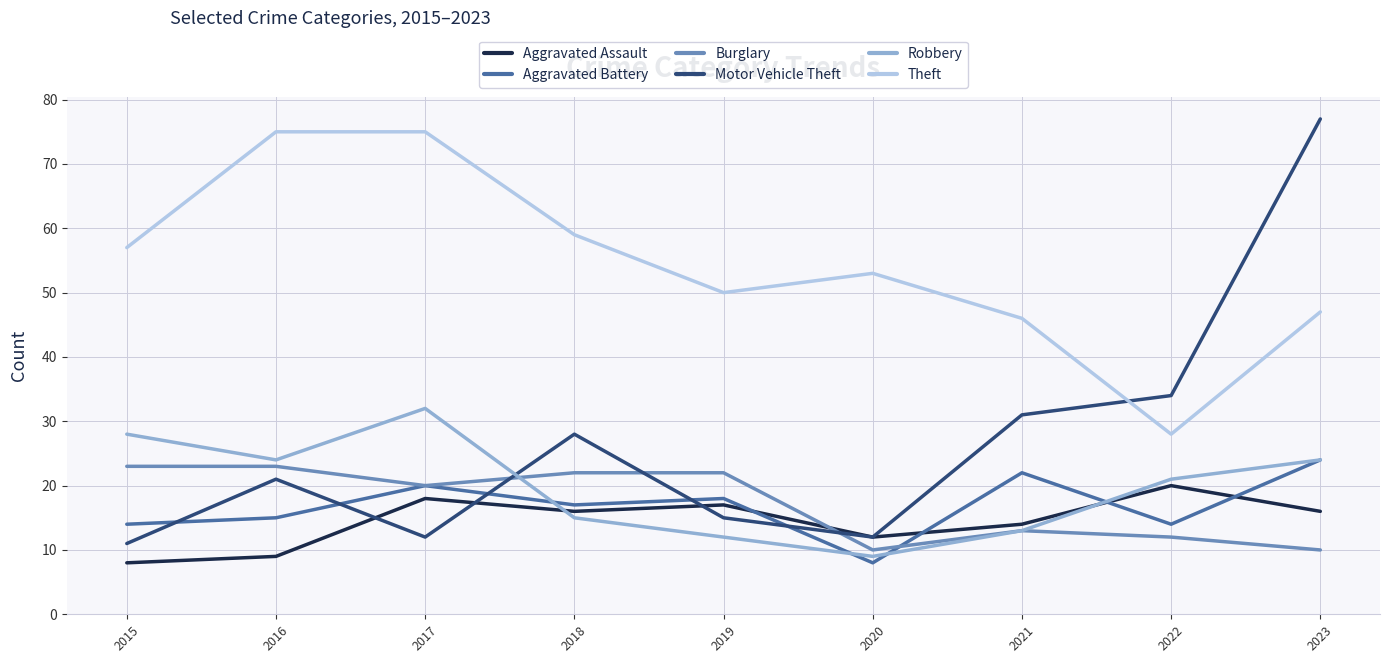

At how many categories does at least one series exceed 42?

8